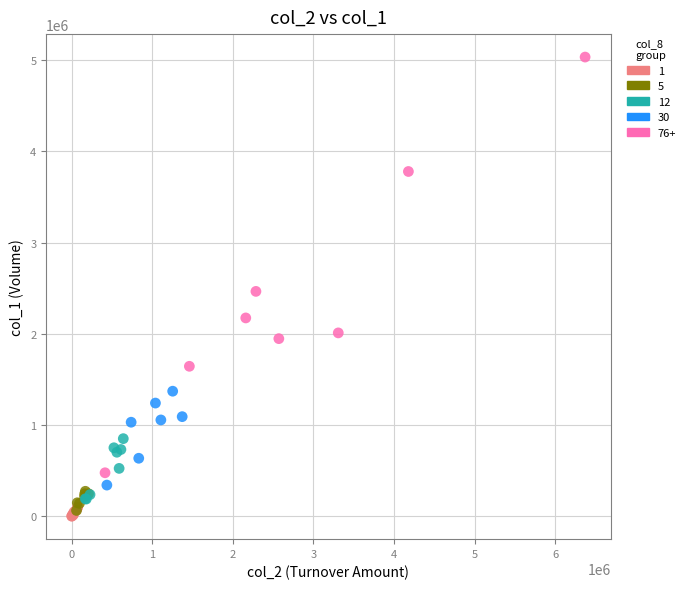

Which series has the largest Y range (max minus min)?

76+